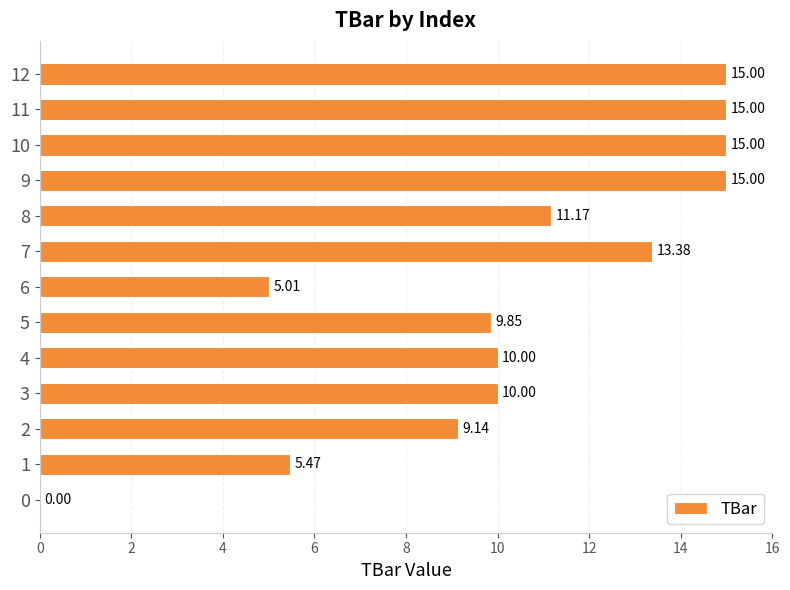

What is the ratio of the value at 1 to the value at 7?

0.4